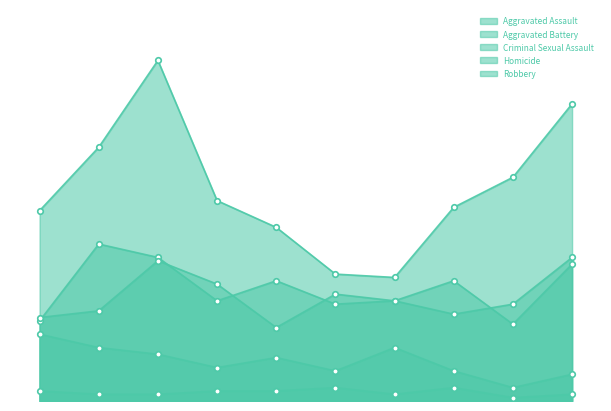

In Criminal Sexual Assault, how many points are lower than both neighbors (excluding endpoints)?

3